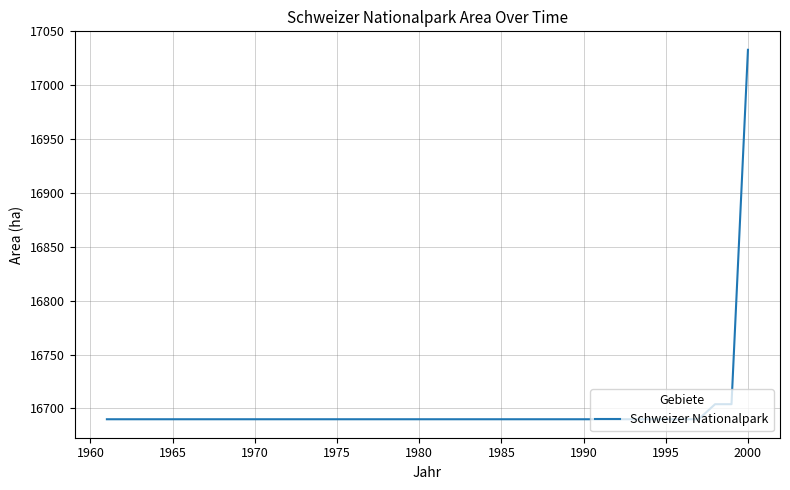

What is the maximum value shown in the chart?

17033.0